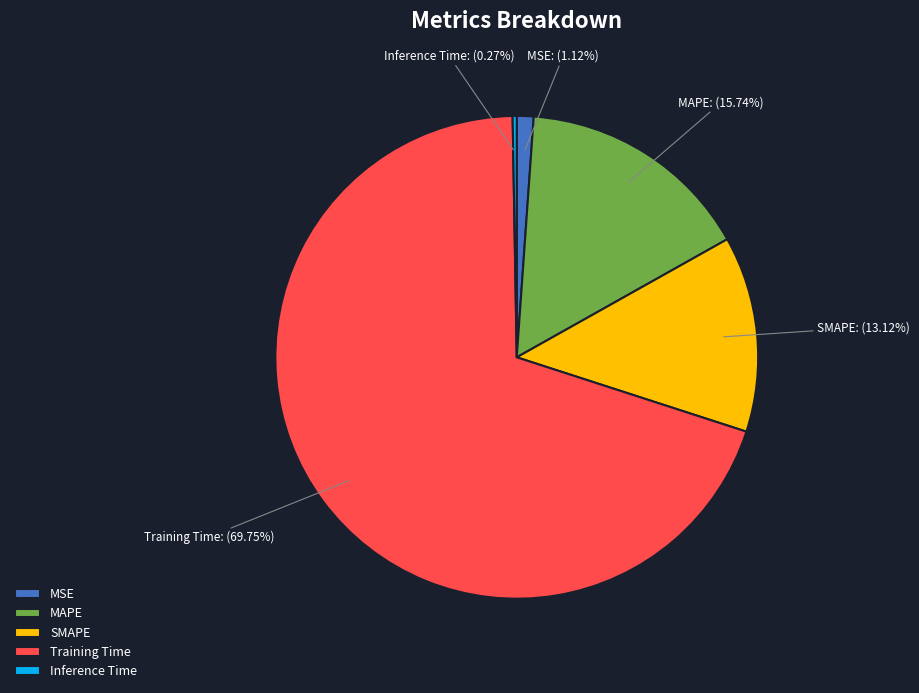

Which category has the biggest portion of the pie?

Training Time